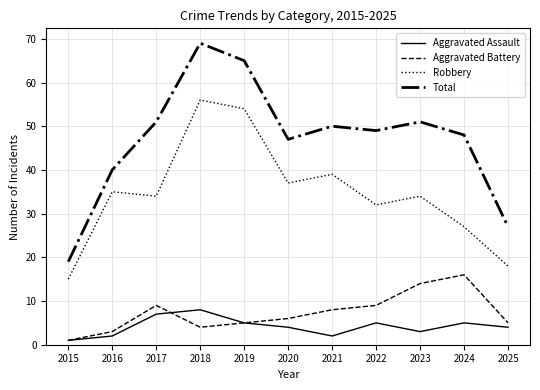

How many lines are shown in the chart?

4